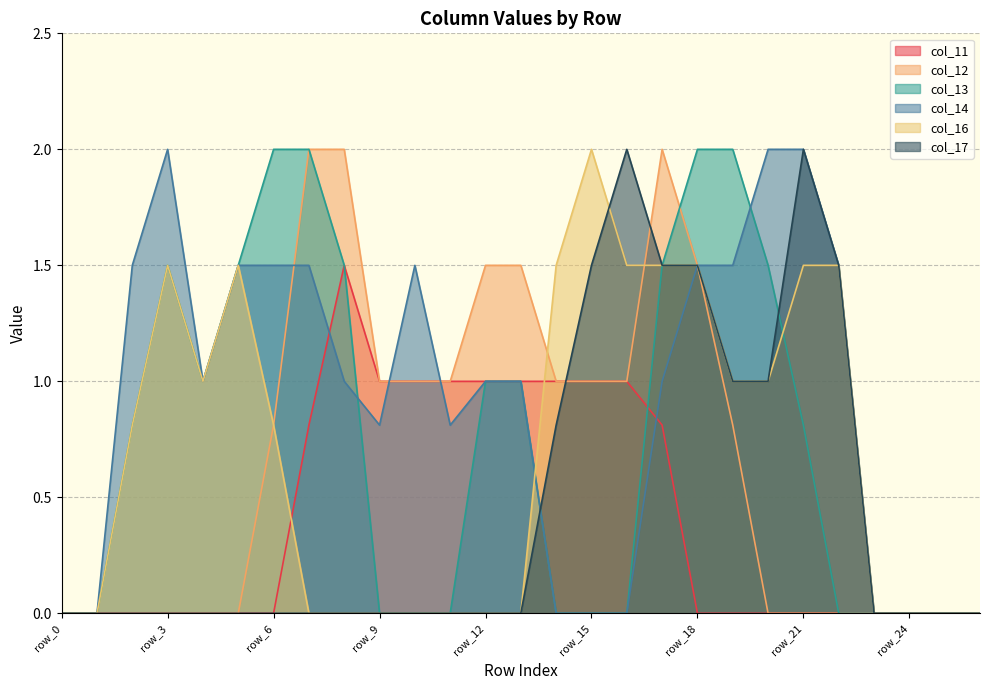

What is the difference between the col_14 values at row_5 and row_4?

0.5